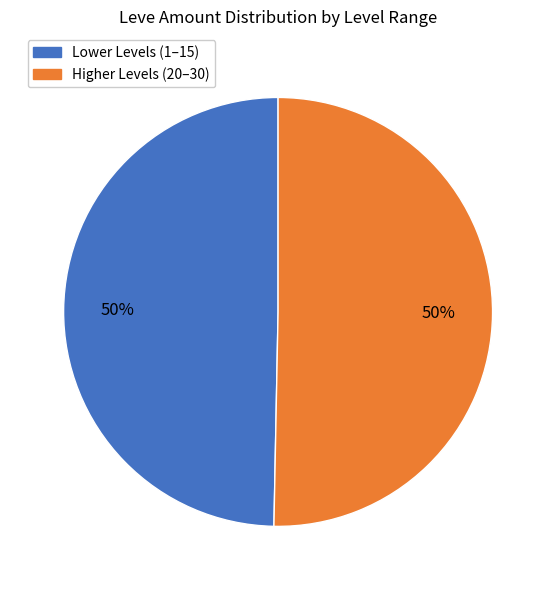

True or false: Lower Levels (1–15) accounts for 44% of the total.

False